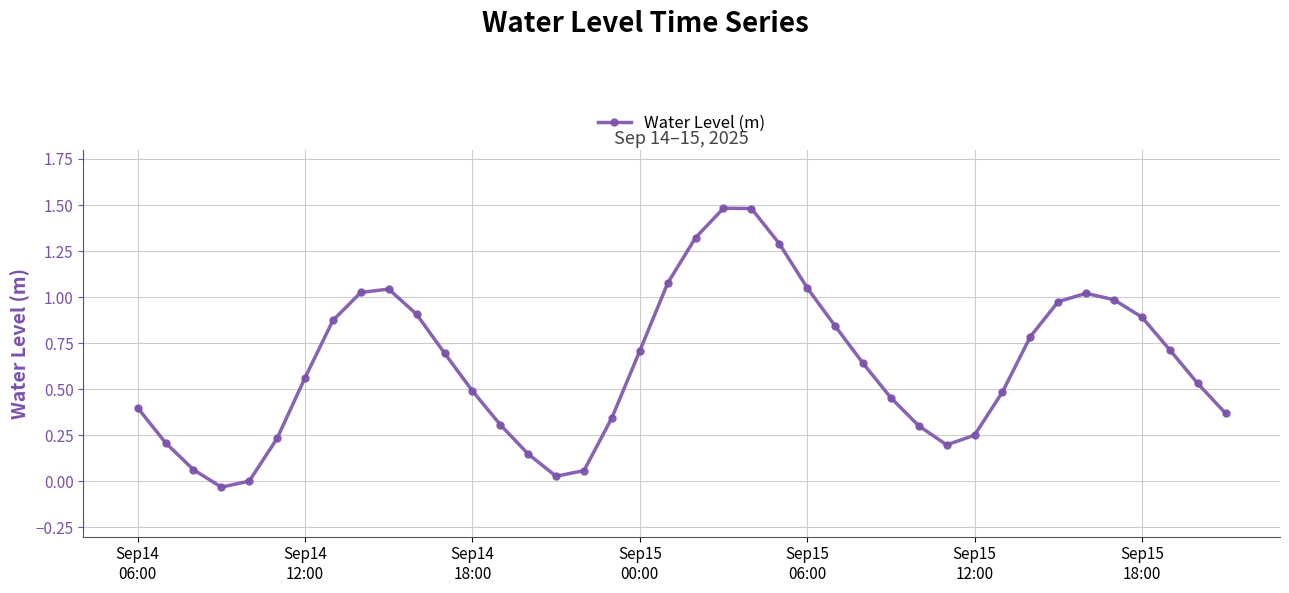

What is the greatest value displayed?

1.5